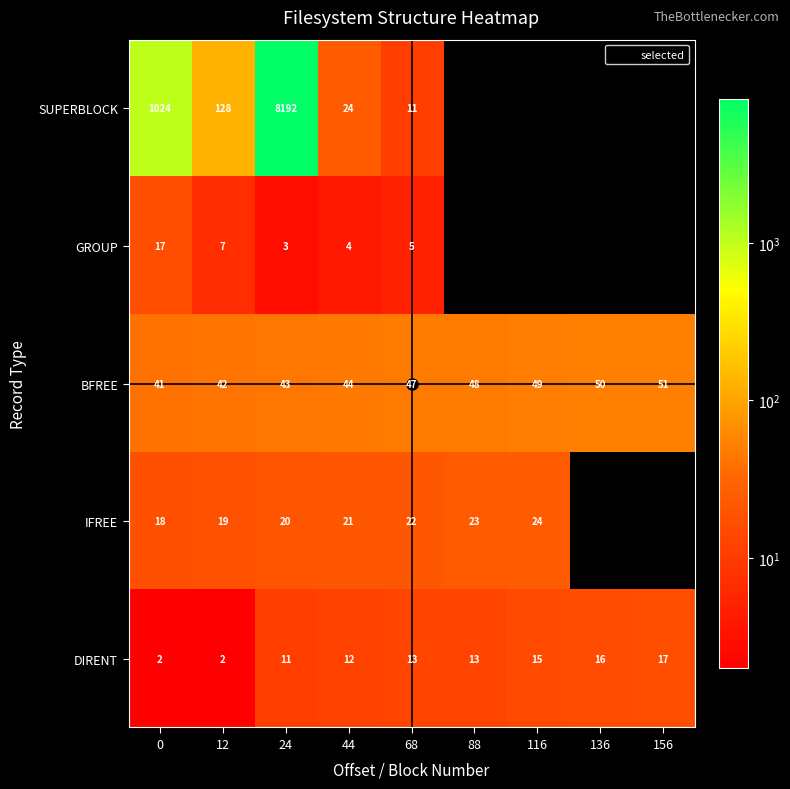

What is the lowest value of the GROUP series?

3.0